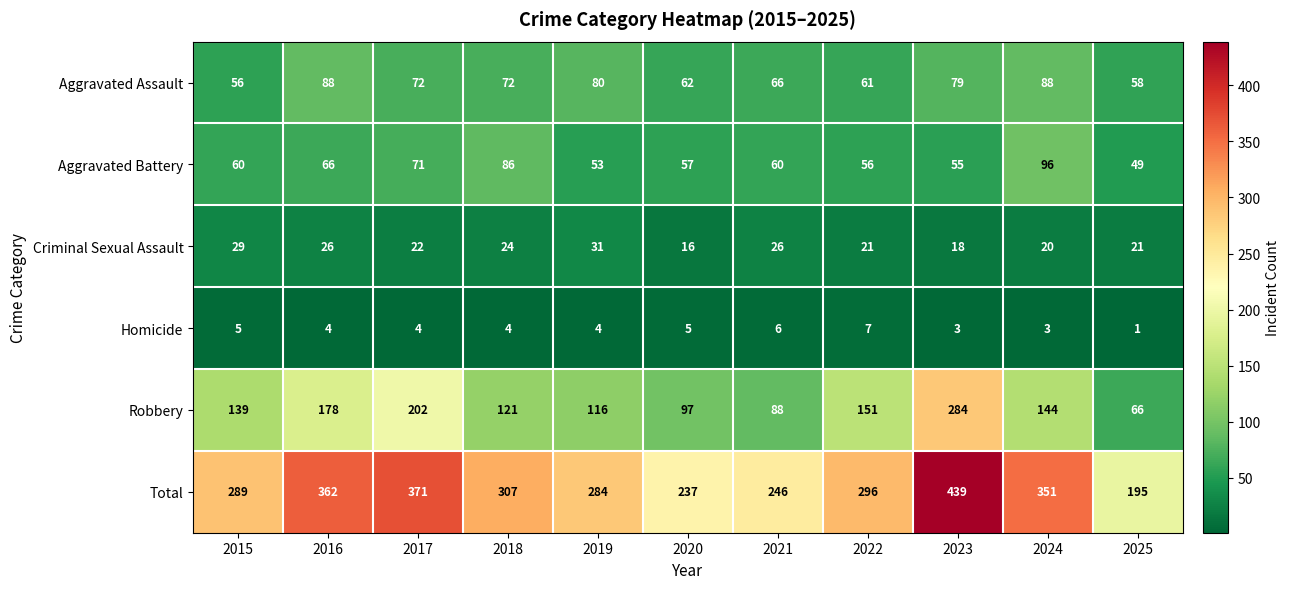

How many Homicide values are between 3 and 5?

8